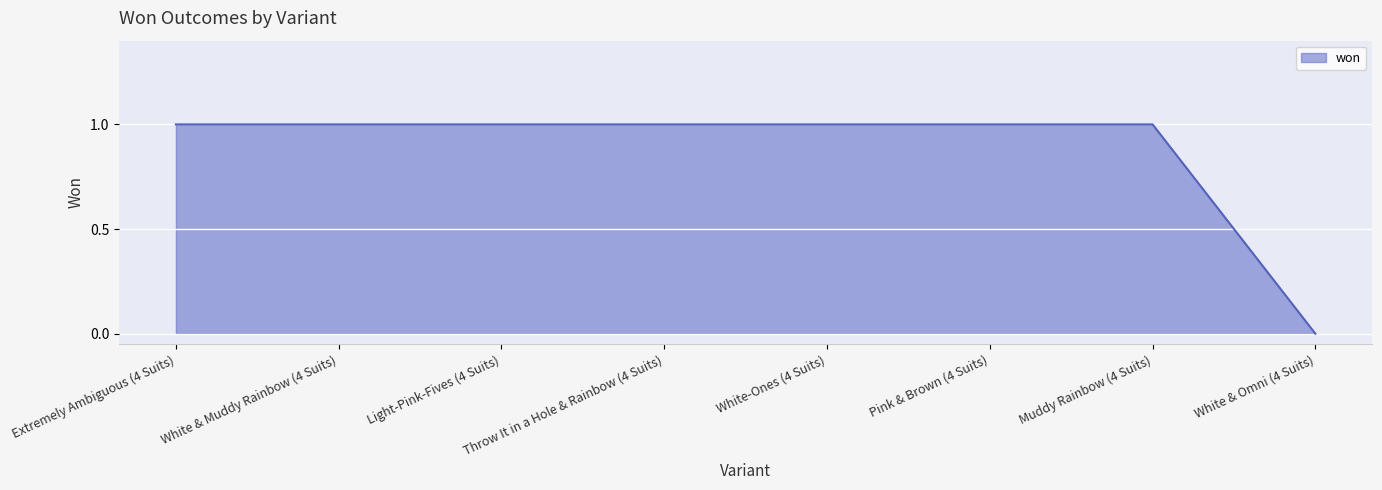

What is the sum of all values?

7